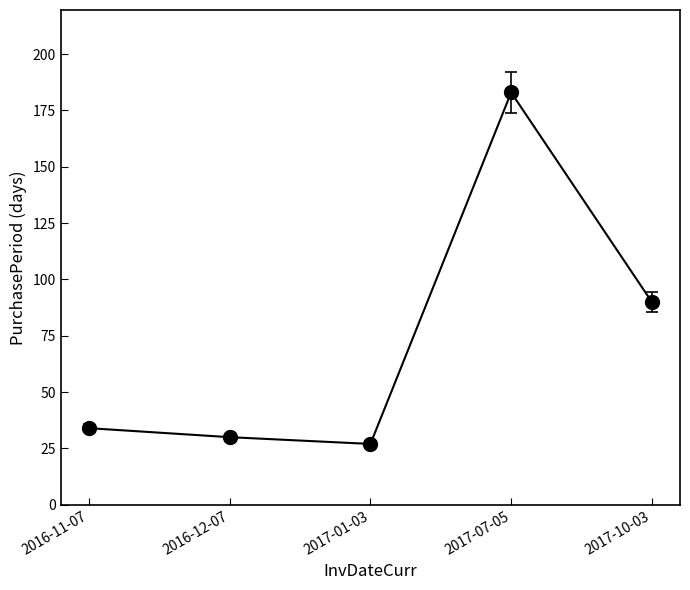

What is the difference between the values at 2017-01-03 and 2017-07-05?

156